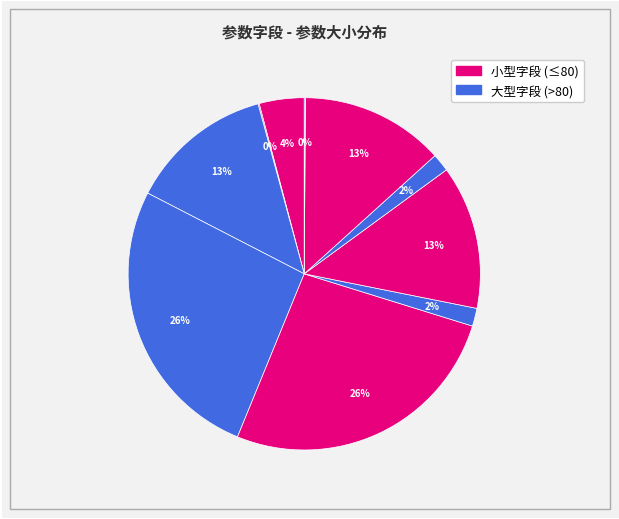

Does any single category account for the majority?

No